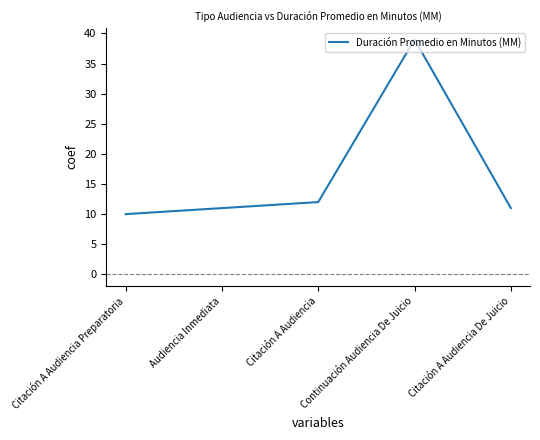

At which category does the data reach its first local peak?

Continuación Audiencia De Juicio